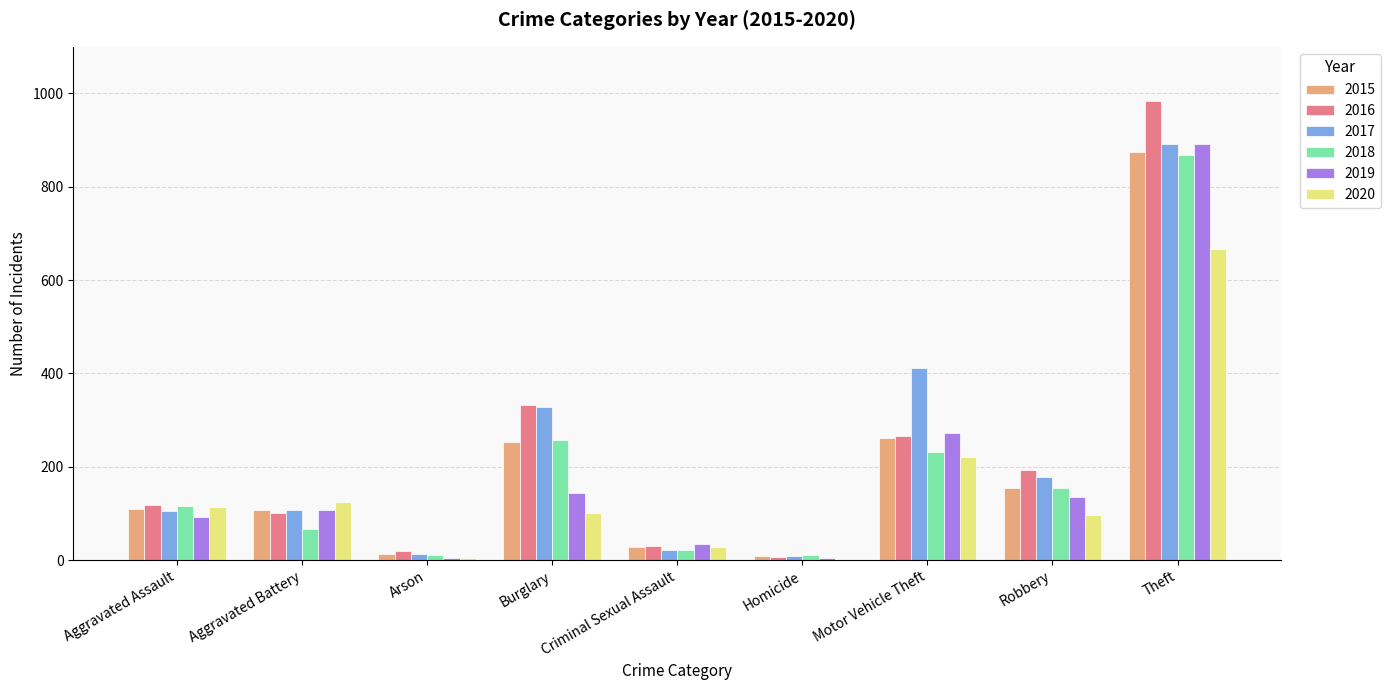

The 2015 series shows 28 at Criminal Sexual Assault. True or false?

True